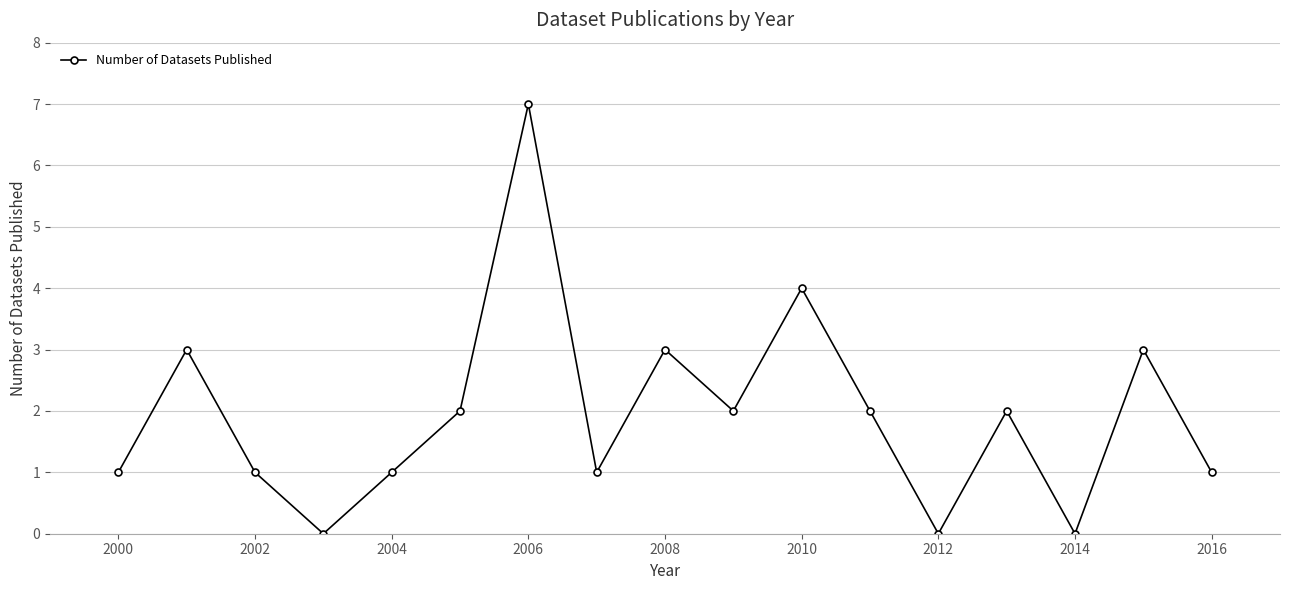

Does the chart have visible grid lines?

Yes